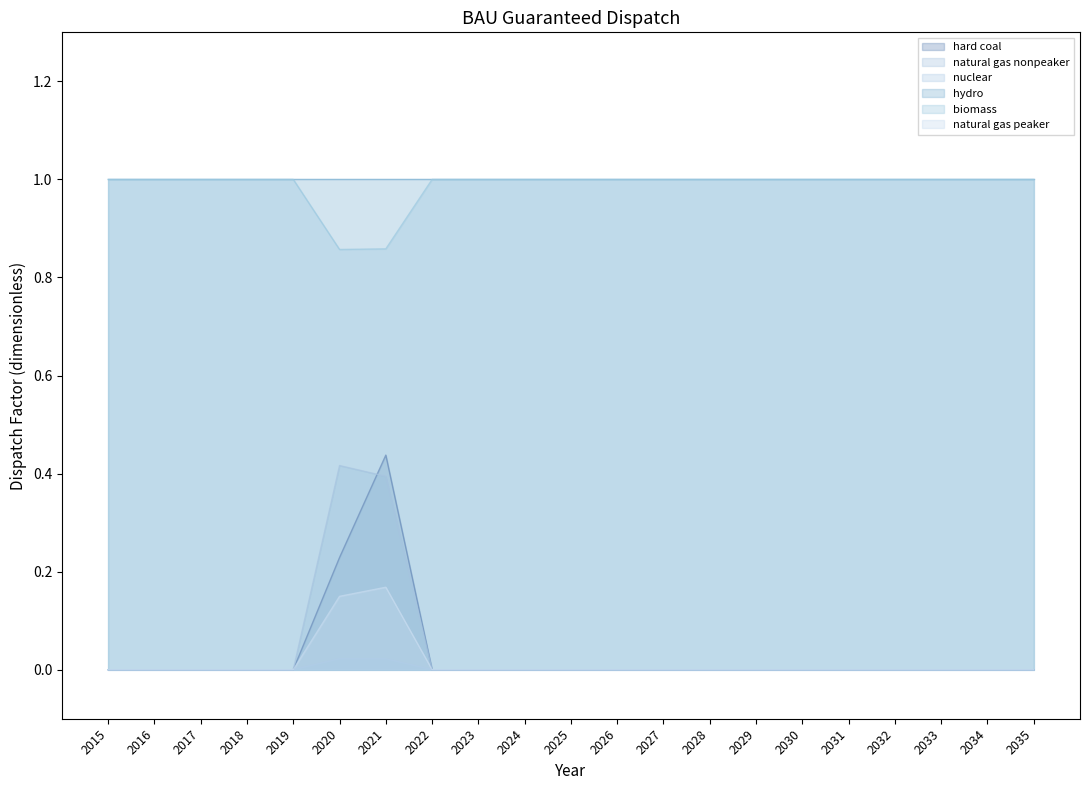

How many values in natural gas peaker are above zero?

2